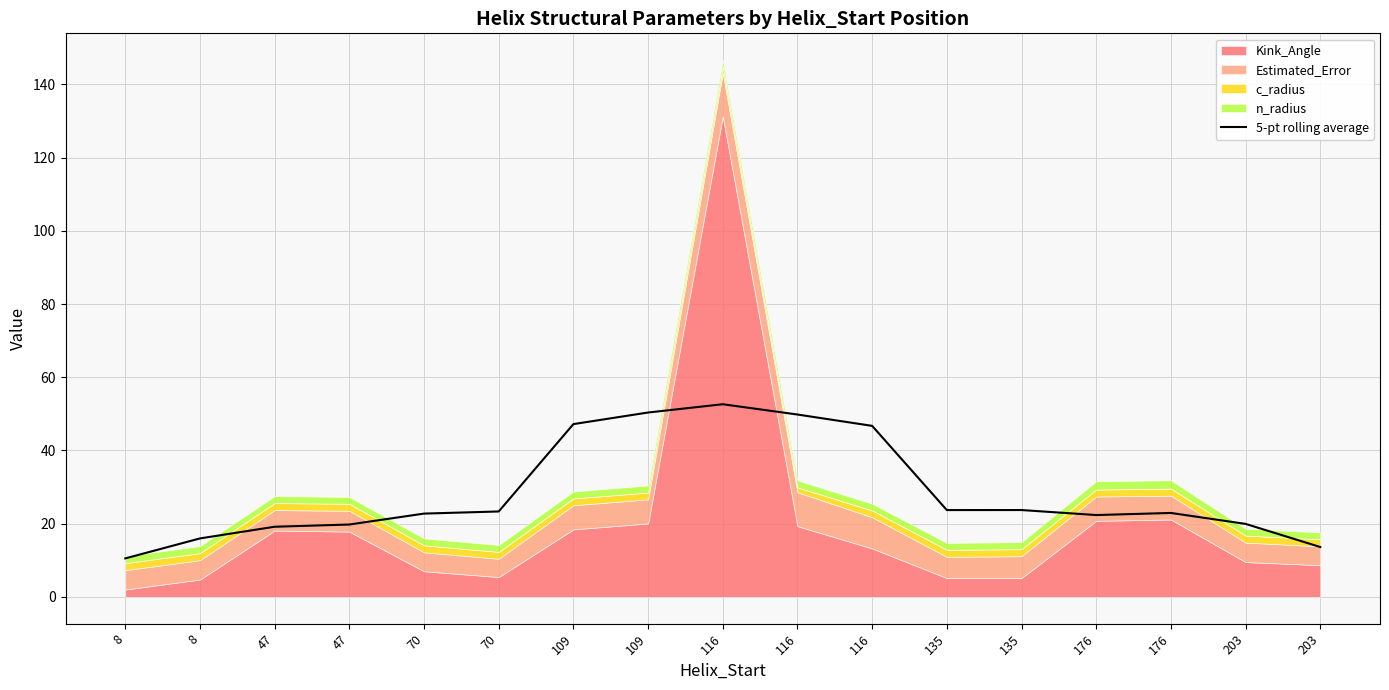

How many lines are shown in the chart?

1